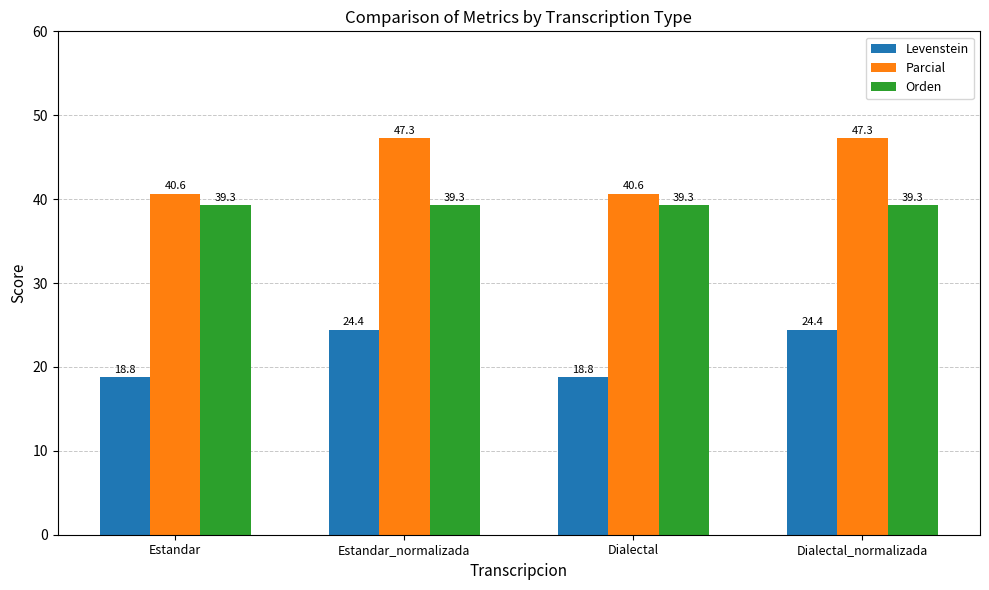

Reading left to right, extract all data points from this chart.

Levenstein: 18.8	24.4	18.8	24.4
Parcial: 40.6	47.3	40.6	47.3
Orden: 39.3	39.3	39.3	39.3